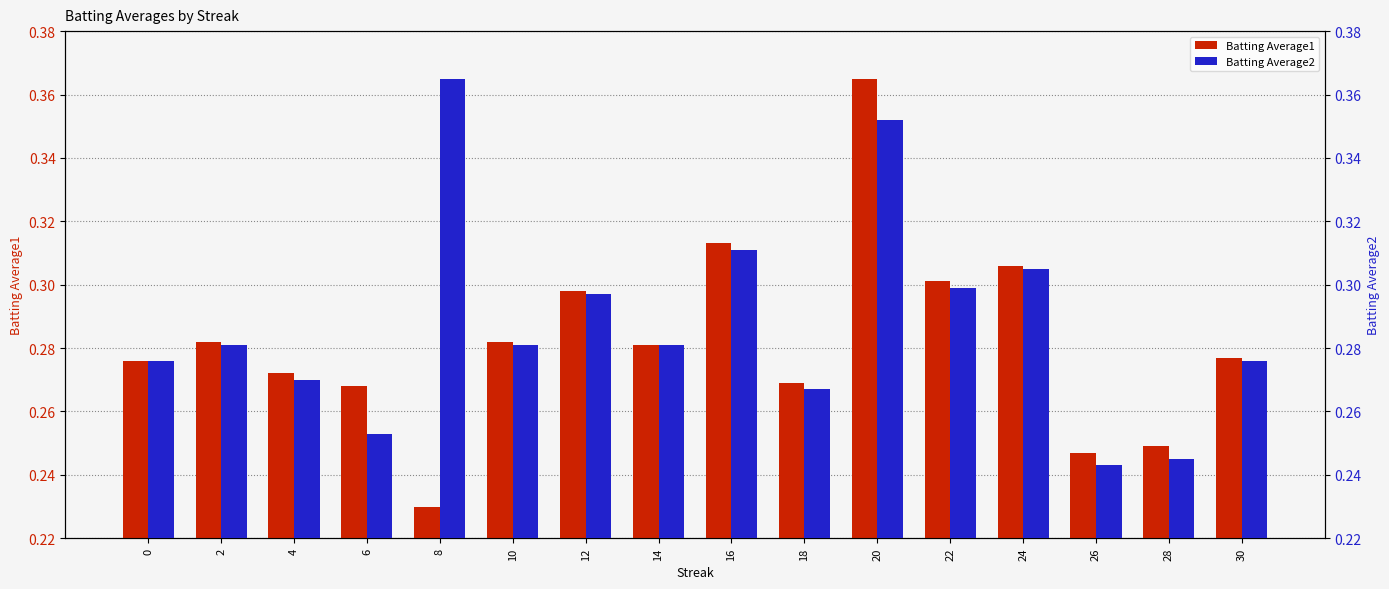

What is the value of the Batting Average1 bar at the 9th from the left?

0.3